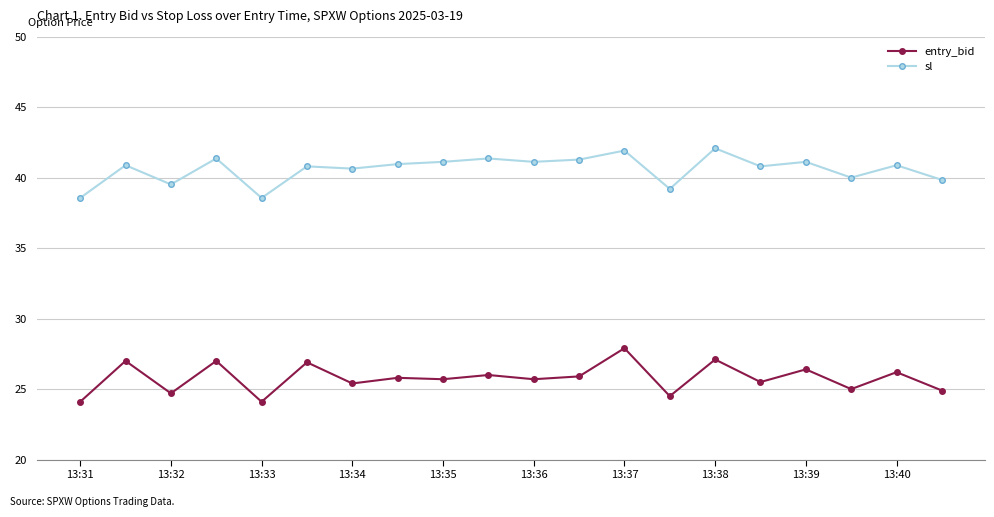

Is this an area chart (filled region under the line)?

No